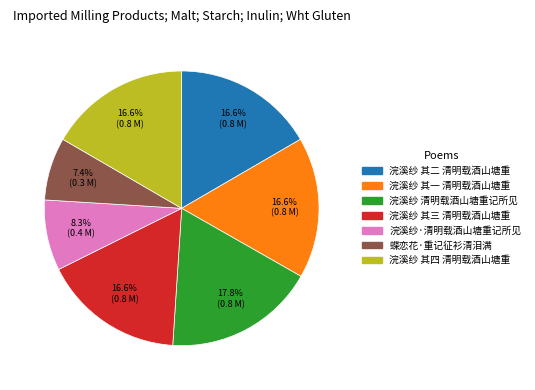

Does any single category account for the majority?

No